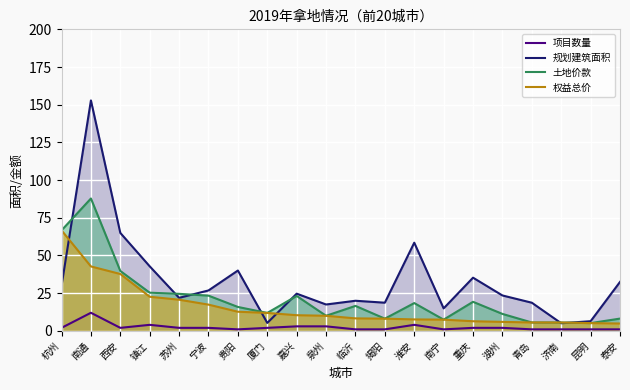

Reading left to right, transcribe all the data shown in this chart.

项目数量: 2.0	12.0	2.0	4.0	2.0	2.0	1.0	2.0	3.0	3.0	1.0	1.0	4.0	1.0	2.0	2.0	1.0	1.0	1.0	1.0
规划建筑面积: 29.8	152.8	65.0	42.8	21.9	26.8	40.0	5.2	24.7	17.5	20.0	18.7	58.5	14.9	35.3	23.5	18.7	5.0	6.4	32.5
土地价款: 66.7	87.8	39.7	25.3	24.6	23.4	15.9	11.9	23.2	10.0	16.6	8.1	18.4	7.5	19.3	11.2	5.6	5.5	5.1	8.1
权益总价: 66.7	42.7	37.7	22.6	20.7	17.4	12.7	11.9	10.4	10.0	8.3	8.1	7.6	7.5	6.4	6.0	5.6	5.5	5.1	4.9